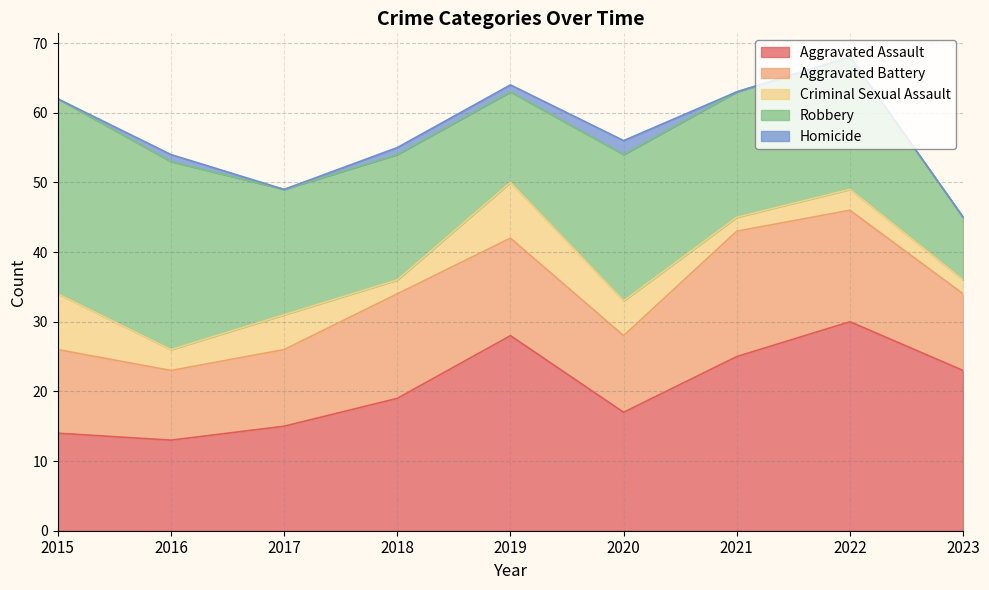

True or false: Robbery has more than 2 interior local peaks.

False